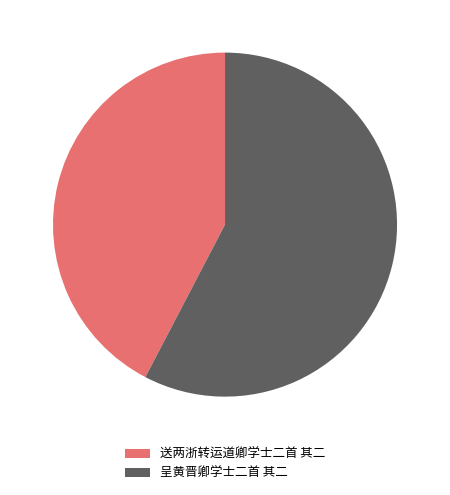

Is it true that 呈黄晋卿学士二首 其二 is 58% of the pie?

True